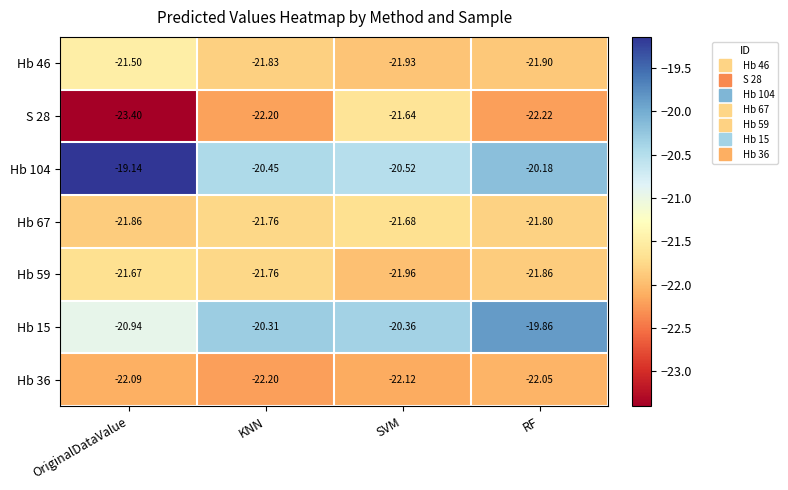

At which label does S 28 reach its peak?

SVM